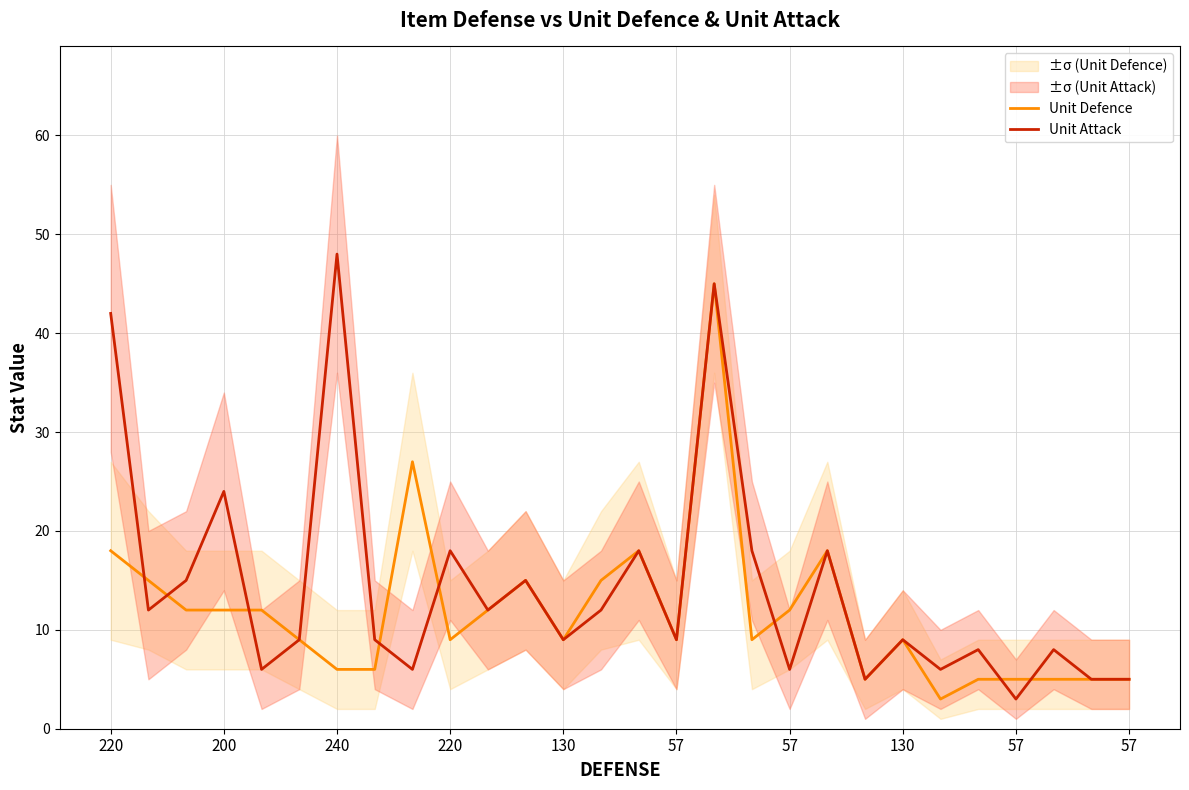

Where do Unit Defence and Unit Attack first cross each other?

220 and 200